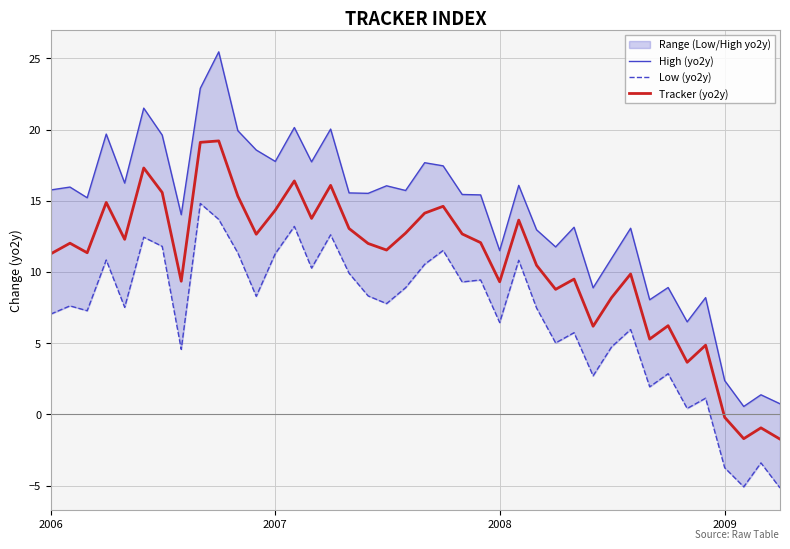

What is the lowest value of the Tracker (yo2y) series?

-1.7